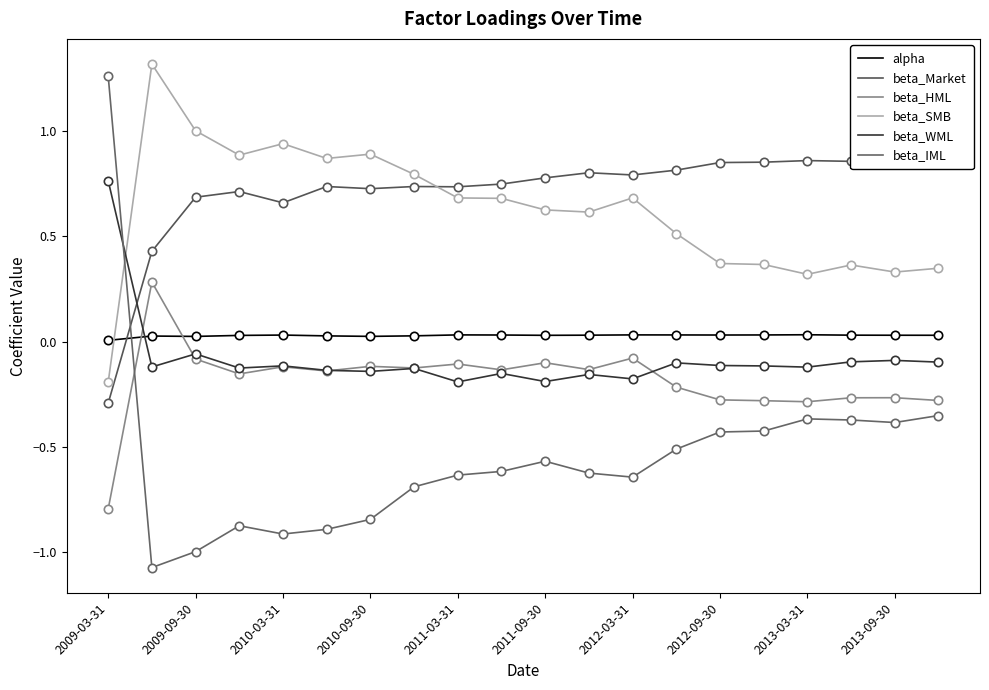

How many times do beta_WML and beta_IML cross each other?

1